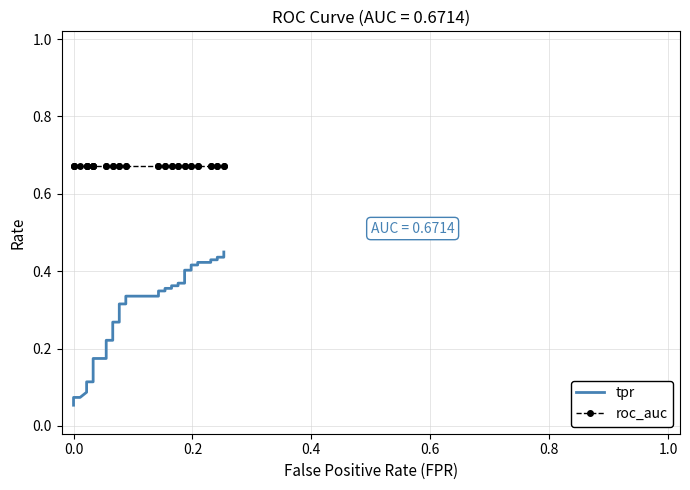

What are all the series names shown in the legend?

tpr, roc_auc